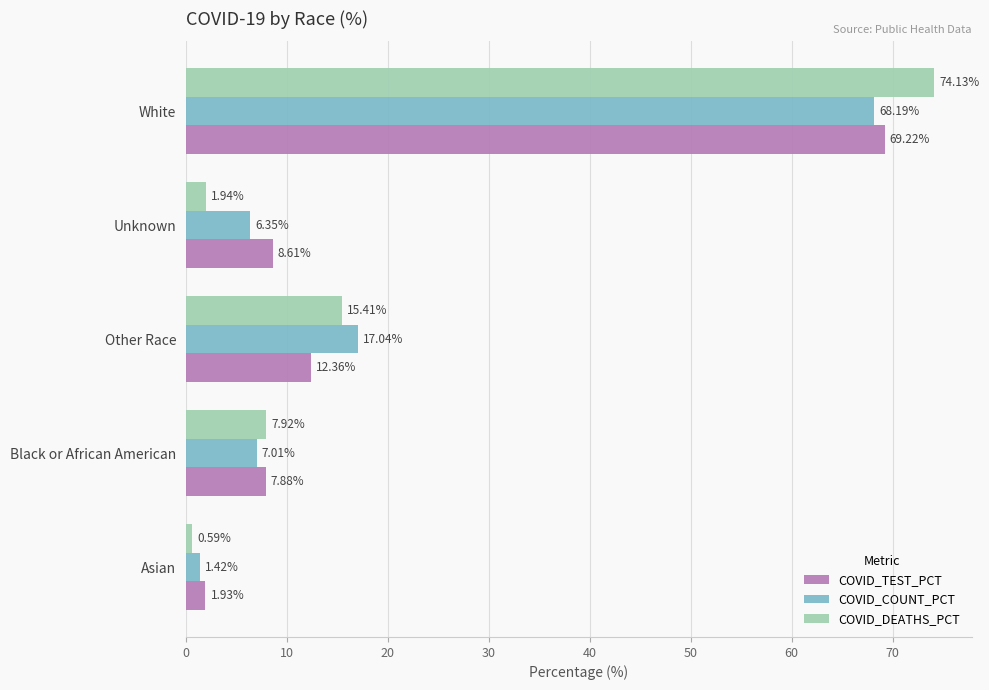

What is the difference between the highest and lowest values at Black or African American?

0.9